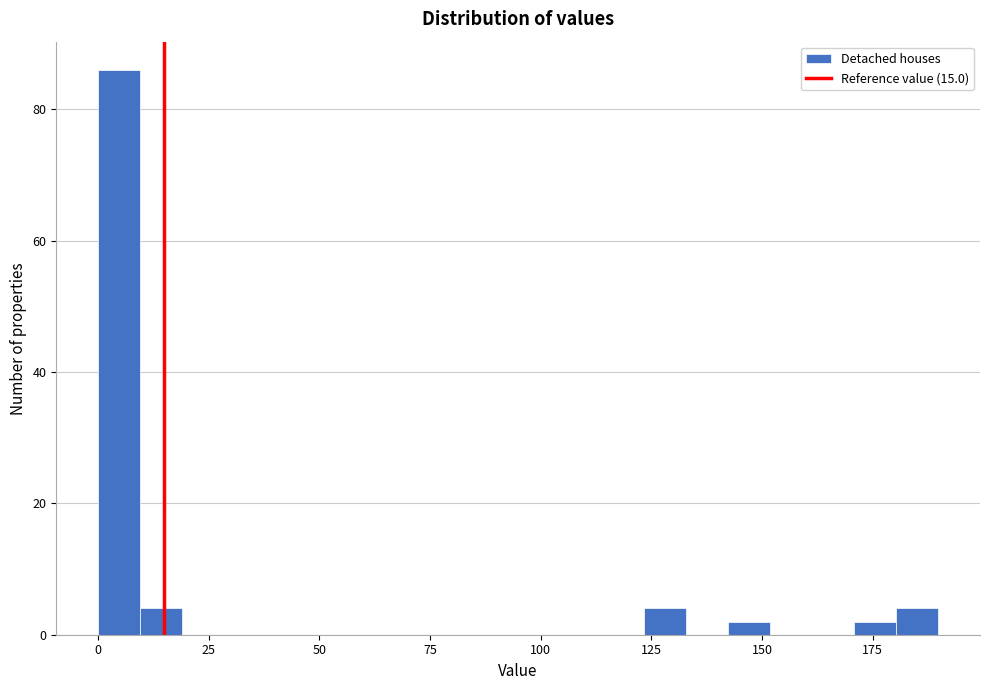

Read against the x-axis, roughly where is the centre of the tallest bar?

5